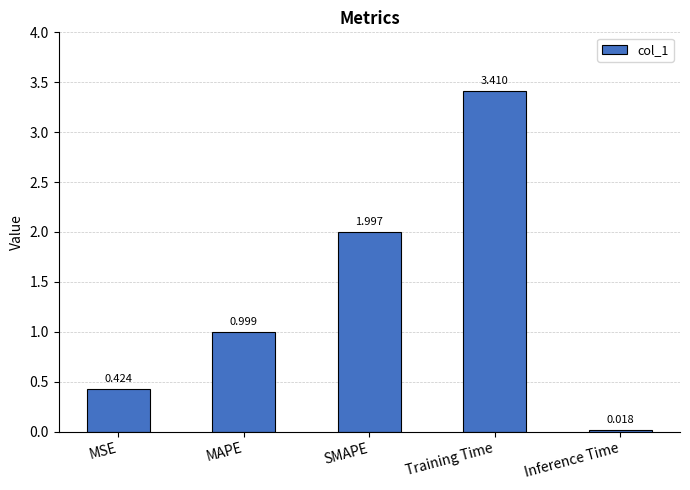

What is the label of the 1st bar from the right?

Inference Time